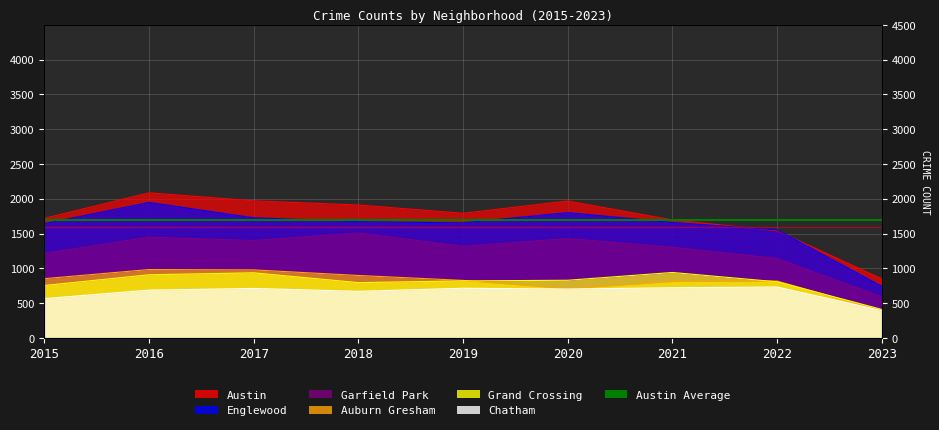

At which label is Auburn Gresham closest to 687?

2020